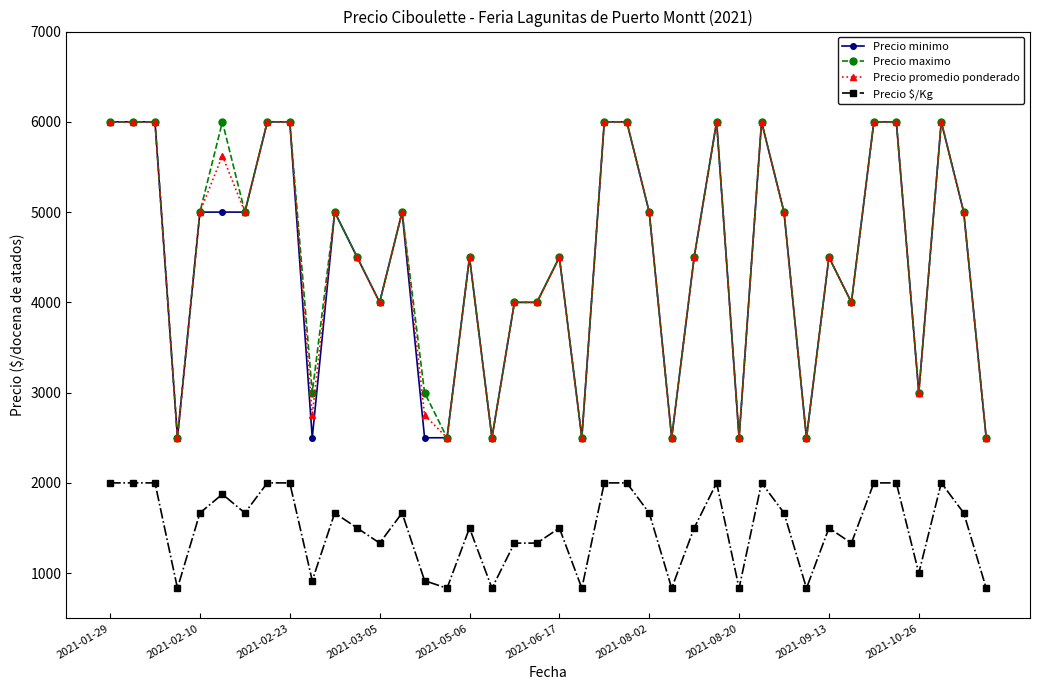

What is the value of the Precio $/Kg point at the 24th from the left?

2000